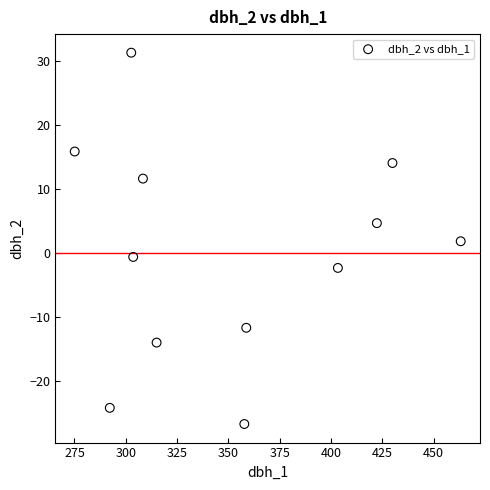

What is the range of X values (max minus min)?

188.0